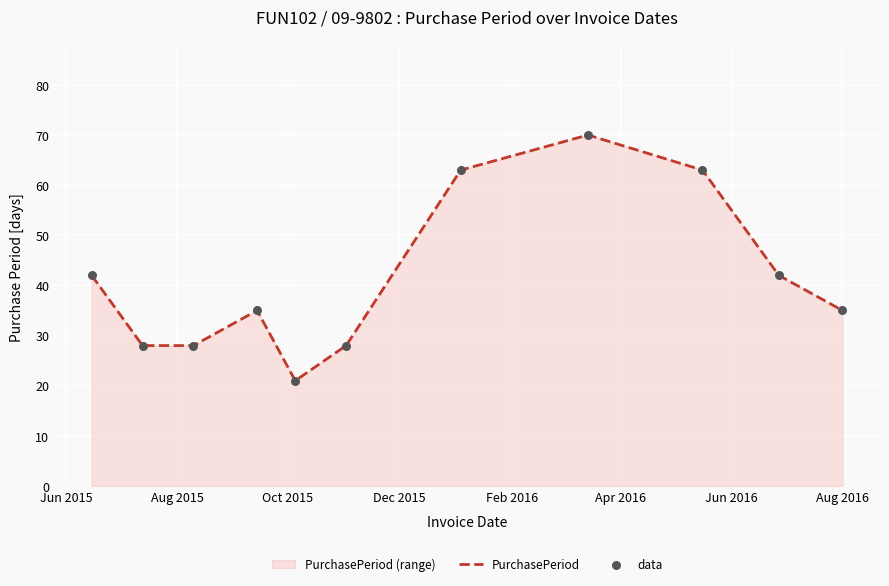

What is the difference between the maximum and minimum values?

49